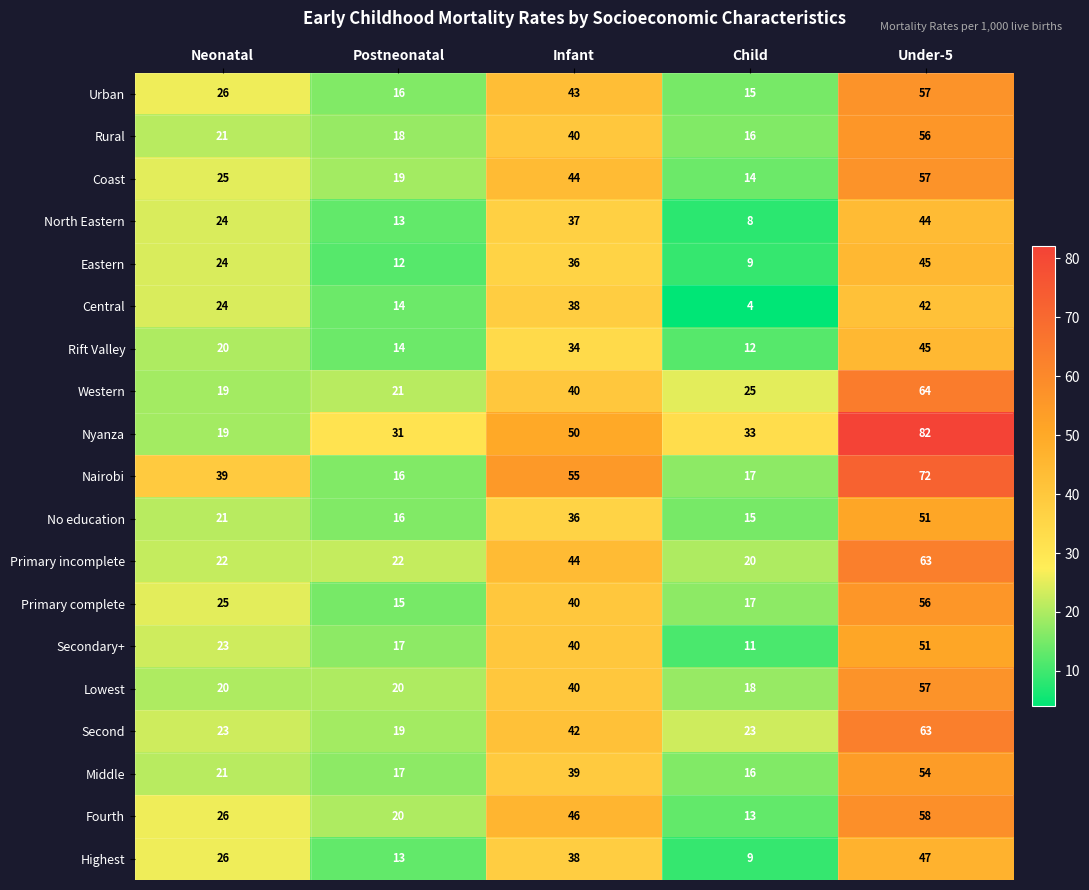

List the labels in order of Primary complete value, largest first.

Under-5, Infant, Neonatal, Child, Postneonatal